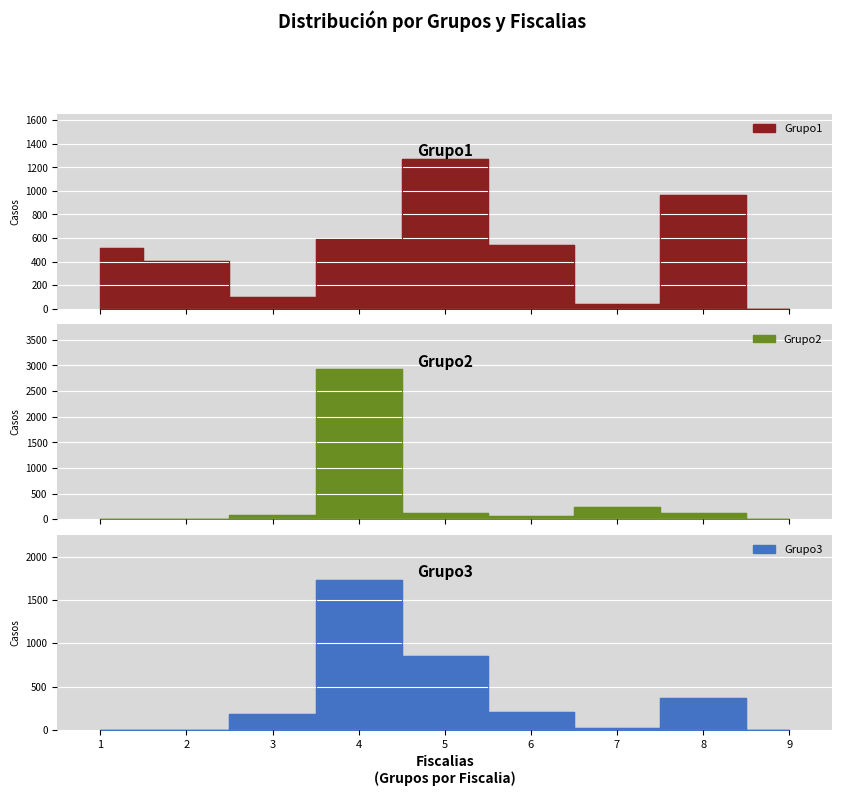

How many data points in Grupo1 are above 519?

4